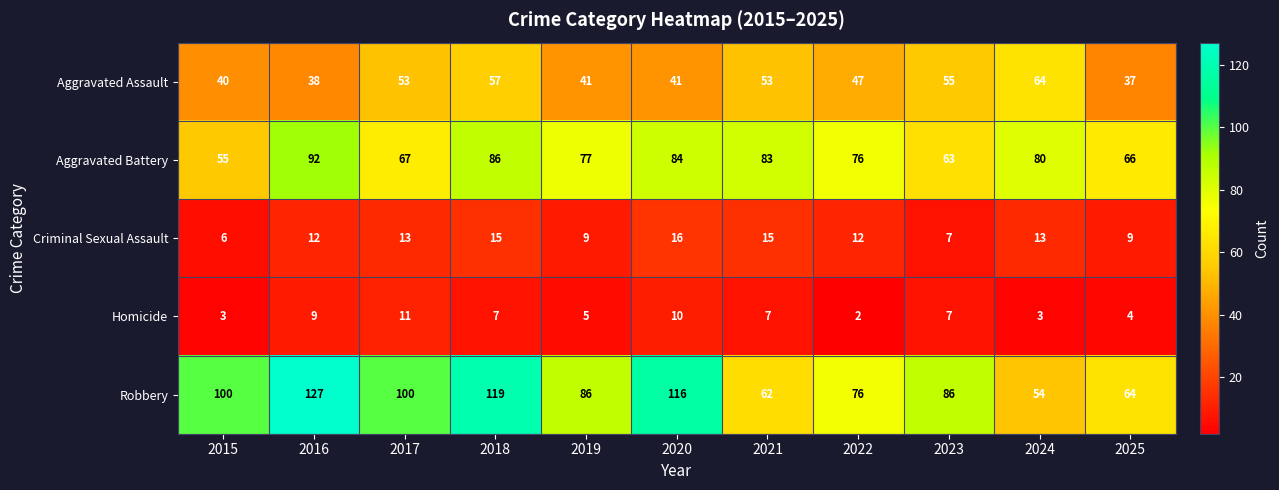

Is it true that Aggravated Assault equals 54 at 2020?

False